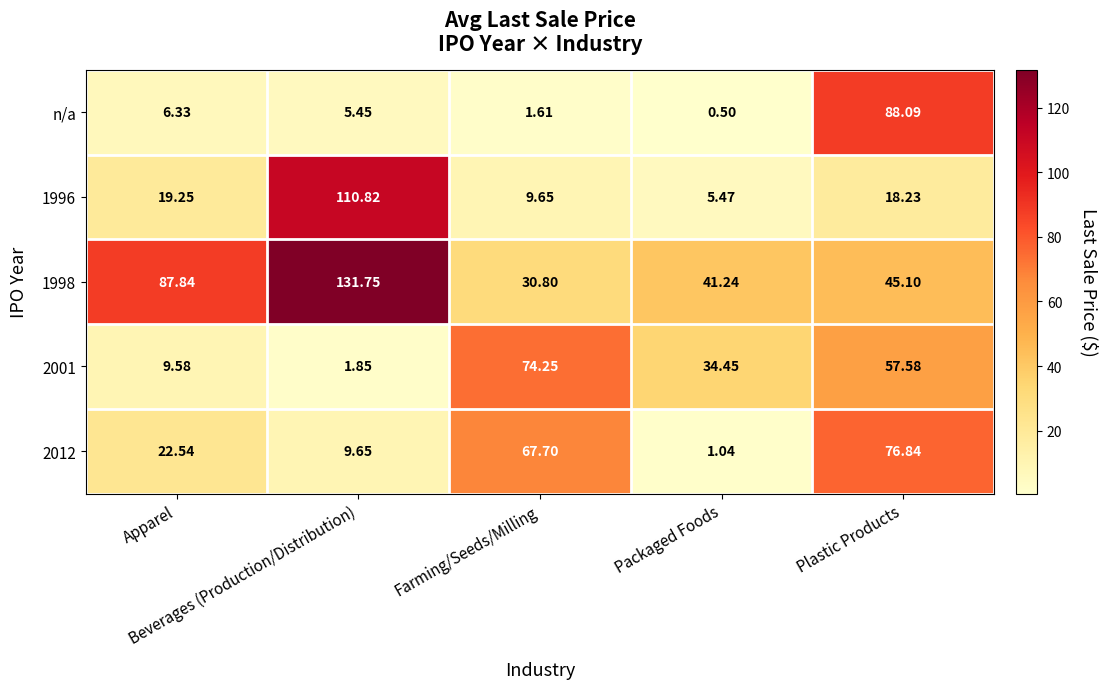

Reading left to right, list all the values displayed in this chart.

n/a: Apparel=6.3	Beverages (Production/Distribution)=5.5	Farming/Seeds/Milling=1.6	Packaged Foods=0.5	Plastic Products=88.1
1996: Apparel=19.2	Beverages (Production/Distribution)=110.8	Farming/Seeds/Milling=9.7	Packaged Foods=5.5	Plastic Products=18.2
1998: Apparel=87.8	Beverages (Production/Distribution)=131.8	Farming/Seeds/Milling=30.8	Packaged Foods=41.2	Plastic Products=45.1
2001: Apparel=9.6	Beverages (Production/Distribution)=1.9	Farming/Seeds/Milling=74.2	Packaged Foods=34.5	Plastic Products=57.6
2012: Apparel=22.5	Beverages (Production/Distribution)=9.7	Farming/Seeds/Milling=67.7	Packaged Foods=1.0	Plastic Products=76.8